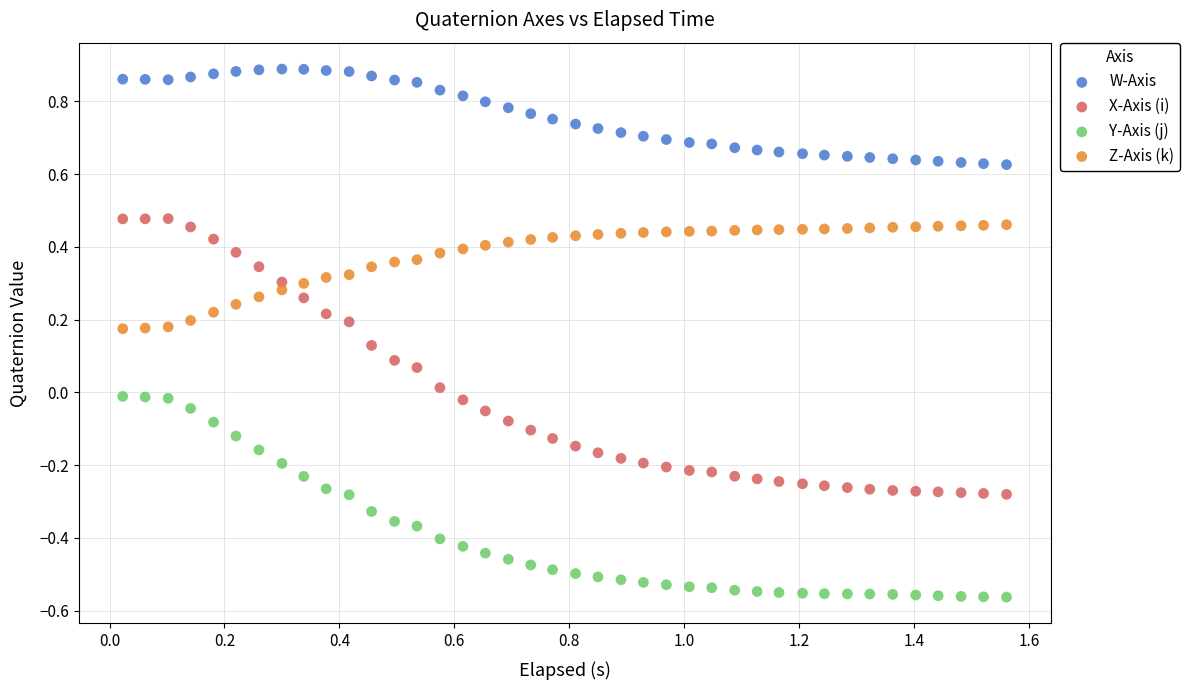

What is the X range (max minus min) for the scatter plot?

1.5